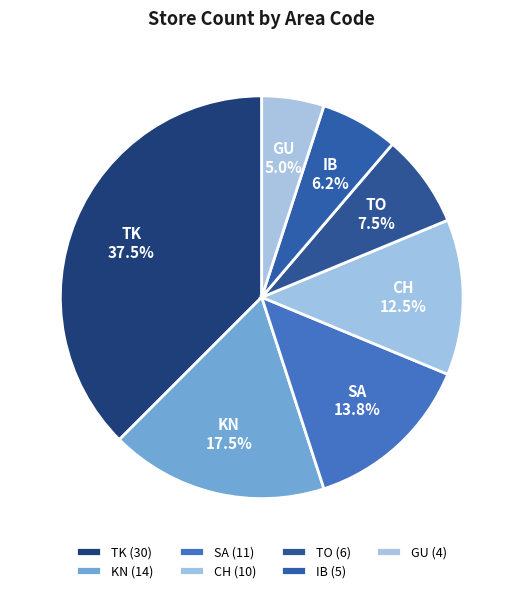

Is there any slice that represents more than half of the pie?

No